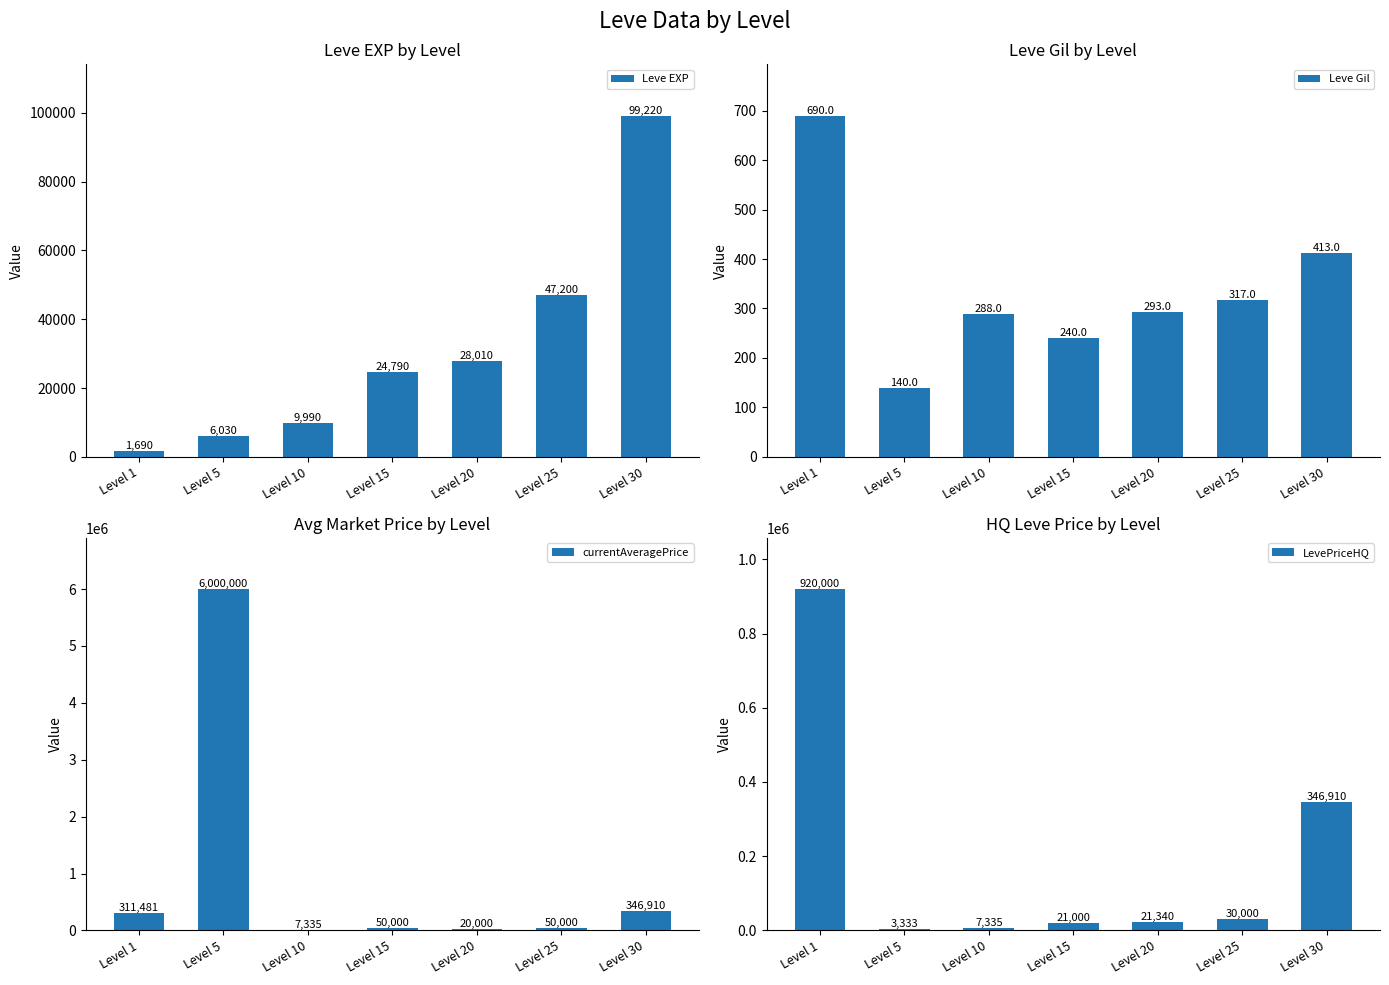

Is it true that Leve EXP equals 47200.0 at Level 25?

True